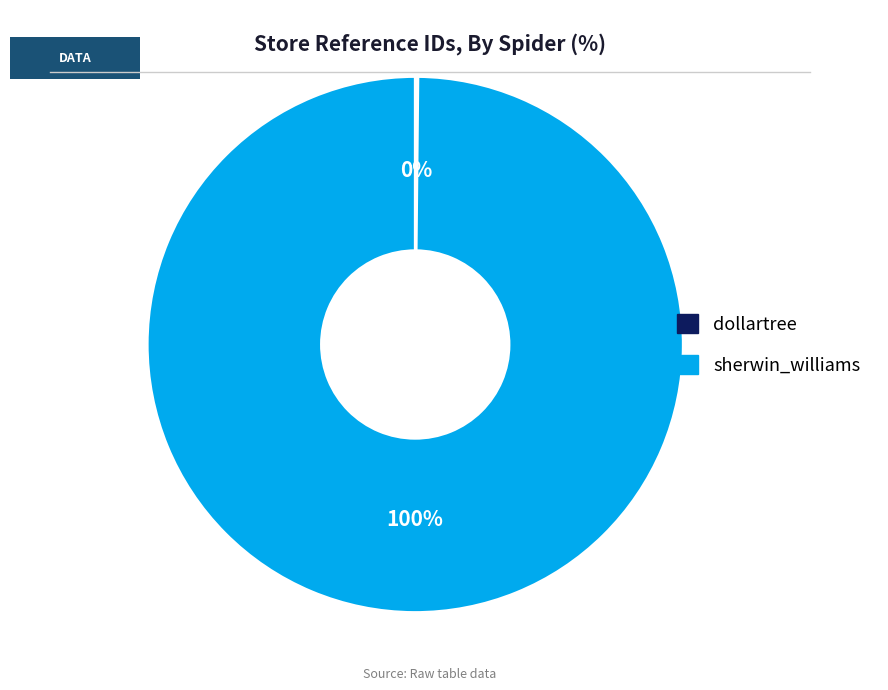

To the nearest percent, what is the difference between the largest and smallest slice percentages?

100%